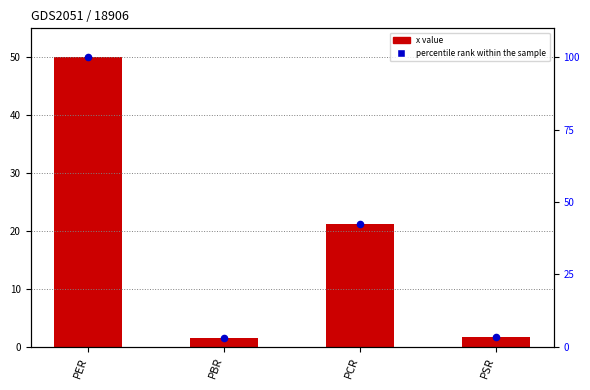

Which series reaches the maximum Y coordinate?

percentile rank within the sample